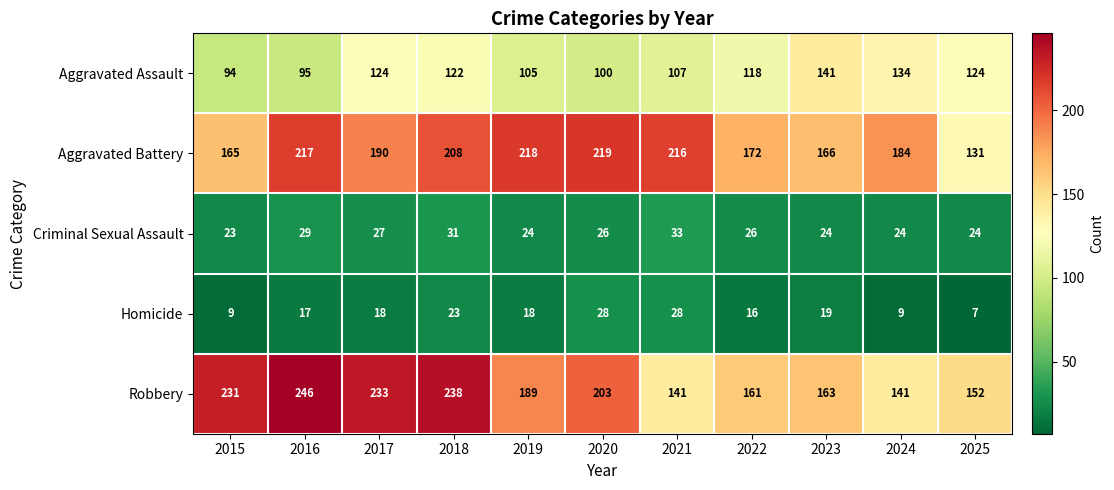

Which series has the largest range (max minus min)?

Robbery